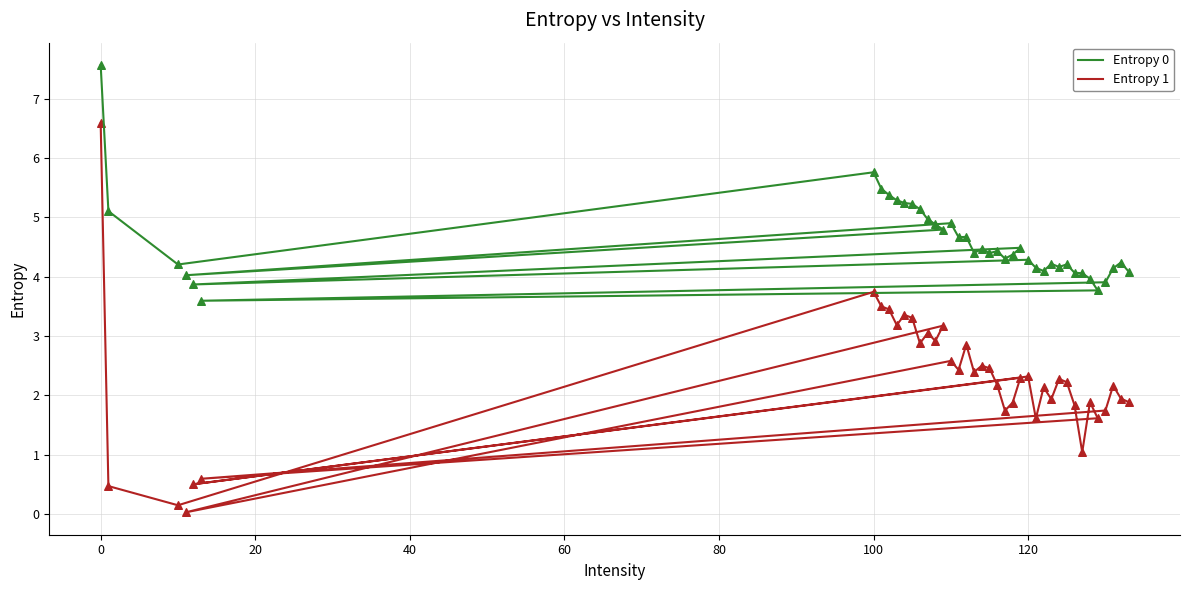

At how many categories does at least one series exceed 4?

35